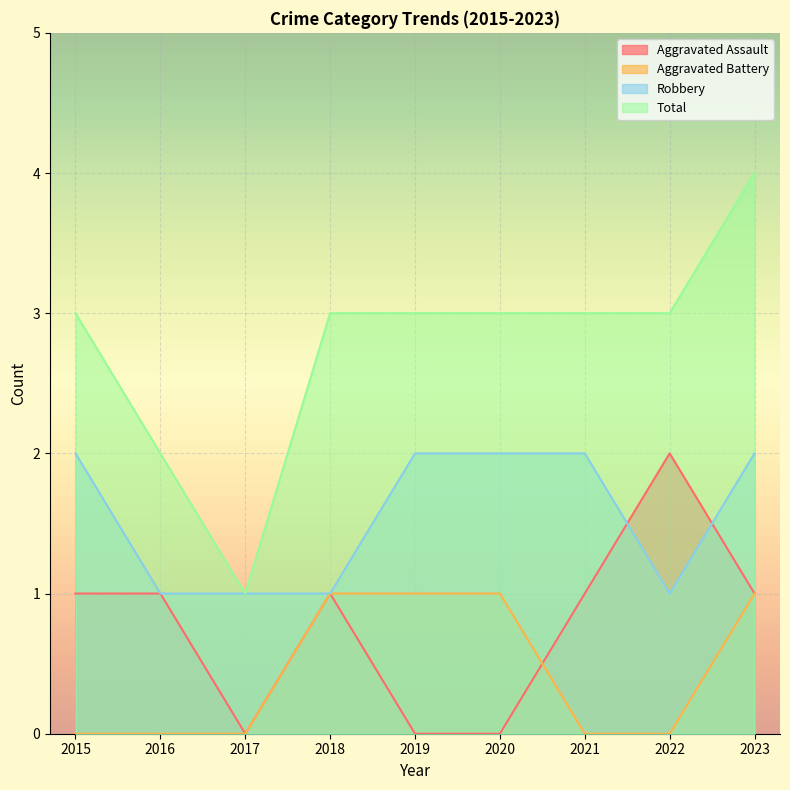

Which series changed the most between 2015 and 2018?

Aggravated Battery